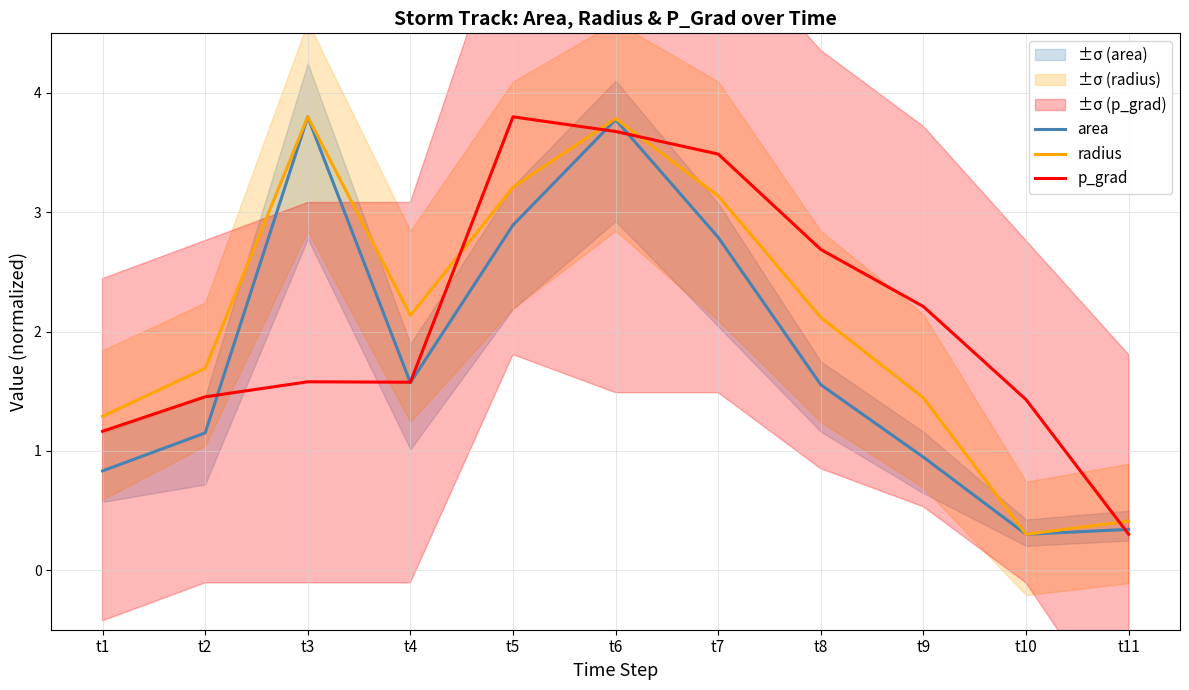

At which category does area reach its first local peak?

t3